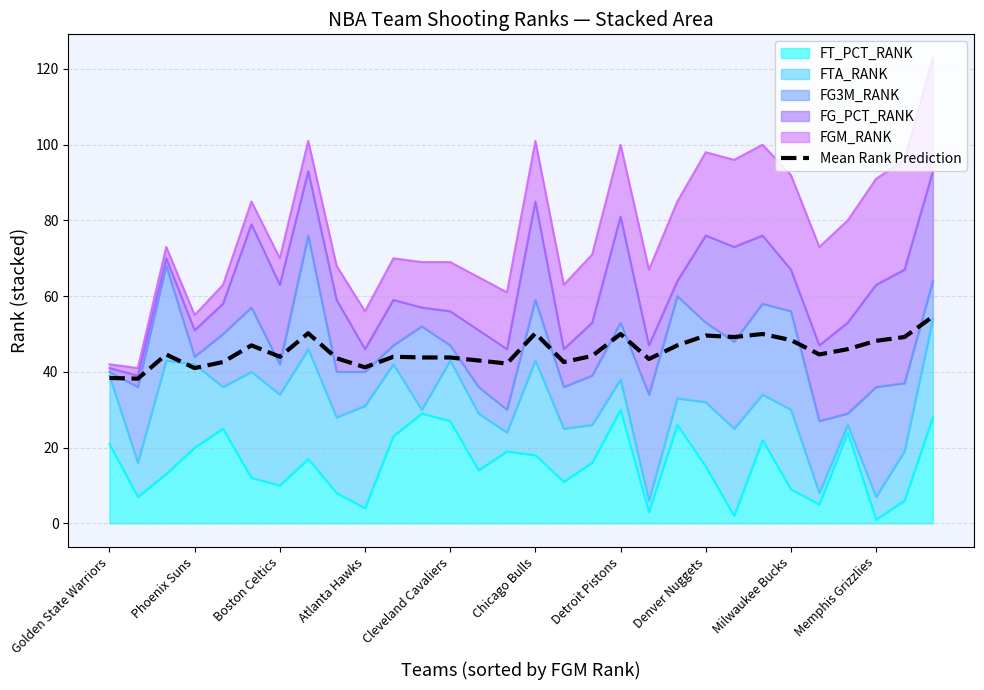

Reading left to right, list all the values displayed in this chart.

38.4	38.2	44.6	41.0	42.6	47.0	44.0	50.2	43.6	41.2	44.0	43.8	43.8	43.0	42.2	50.2	42.6	44.2	50.0	43.4	47.0	49.6	49.2	50.0	48.4	44.6	46.0	48.2	49.2	54.6